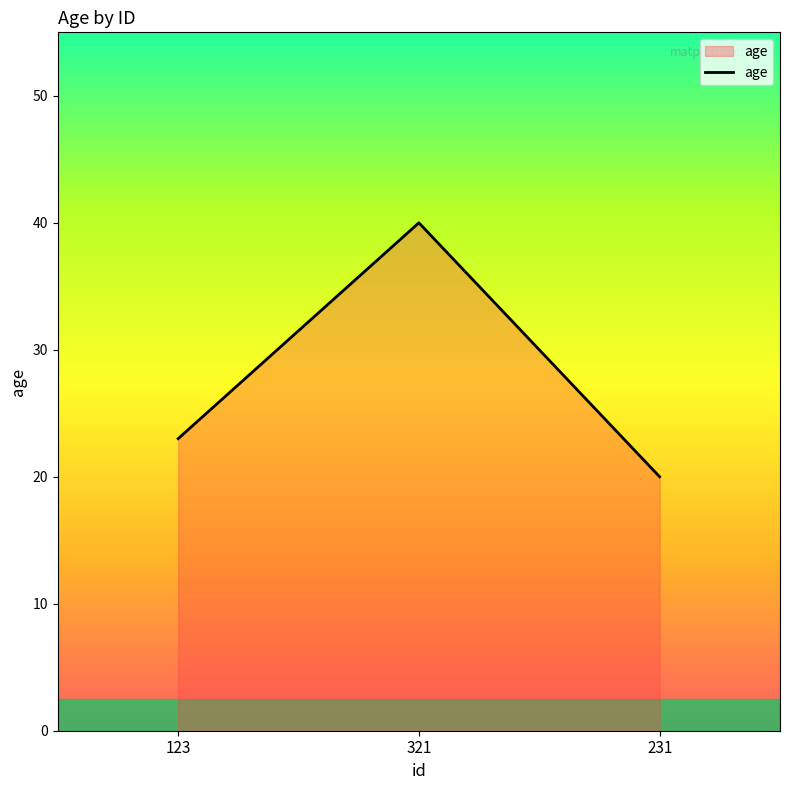

Rank the categories by value from lowest to highest.

231, 123, 321